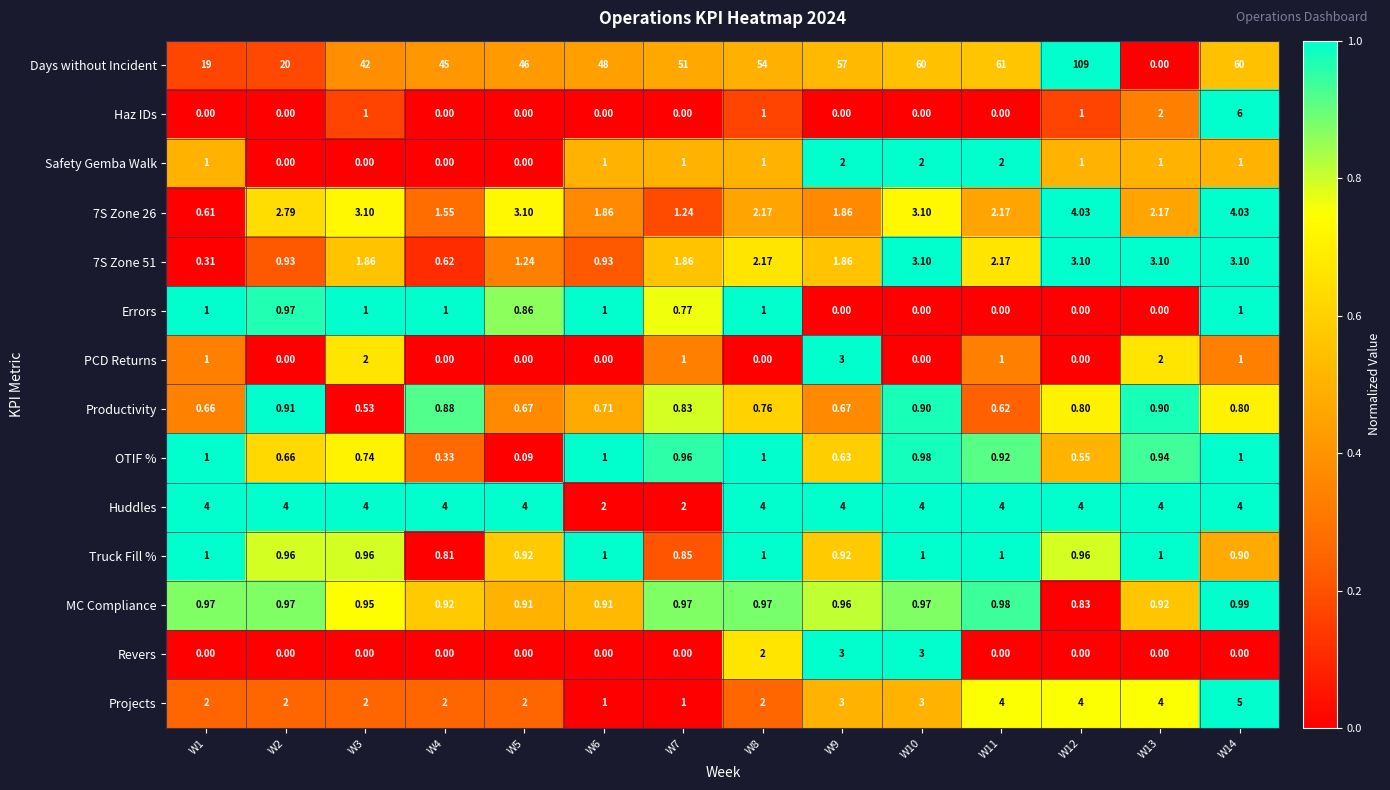

Is the value of Projects at W5 greater than the value of Truck Fill % at W5?

Yes